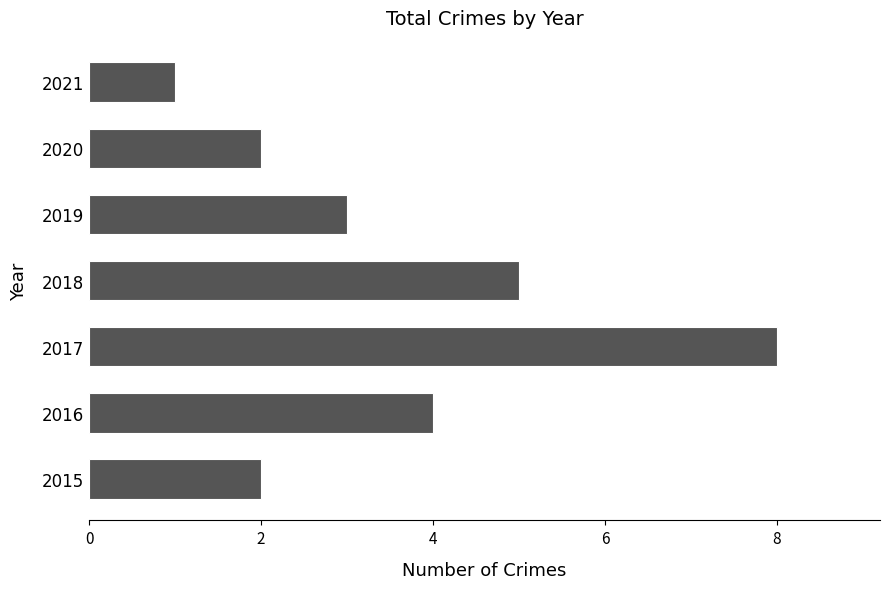

Reading top to bottom, list all the values displayed in this chart.

1	2	3	5	8	4	2